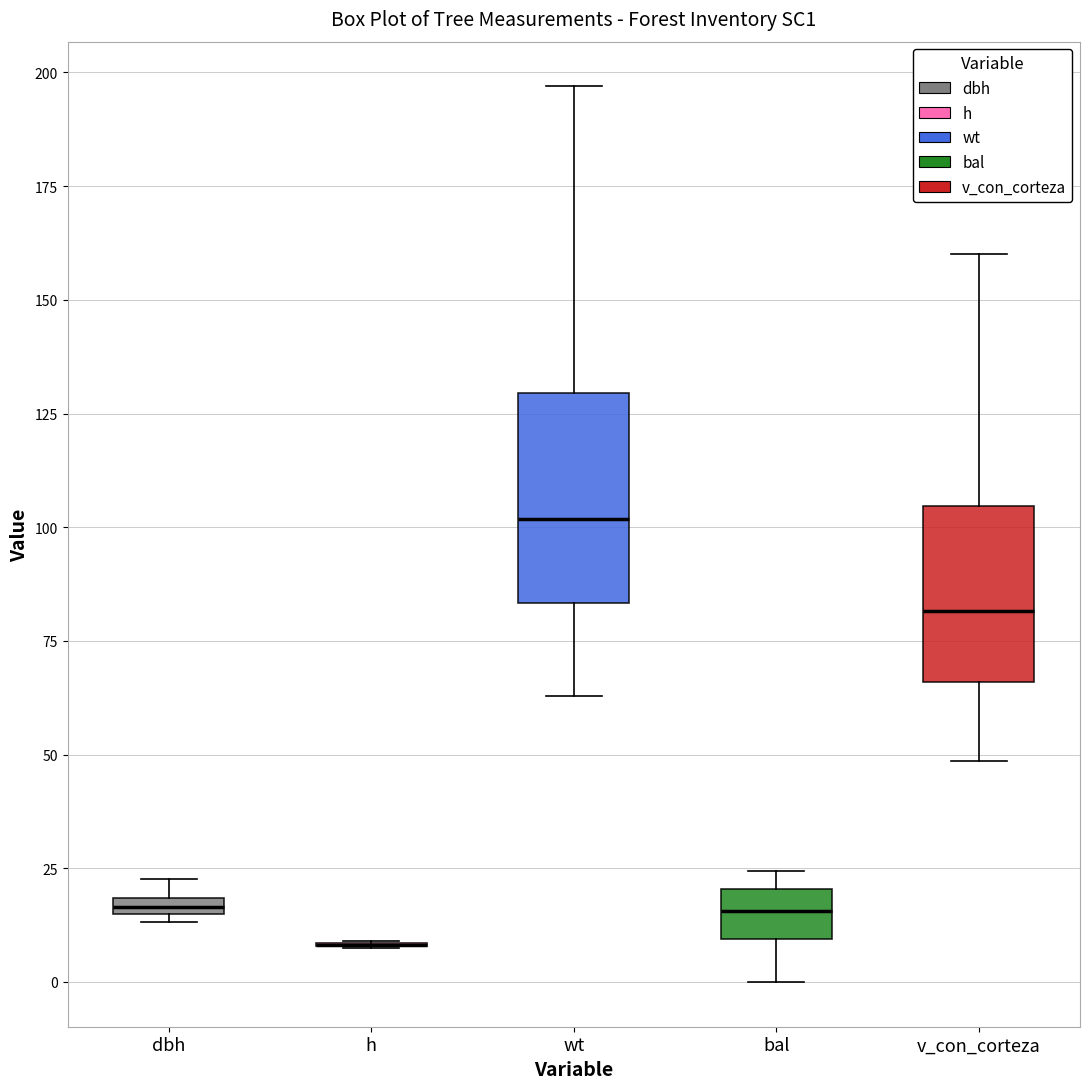

Comparing the boxes themselves (not the whiskers), which one is the tallest?

wt